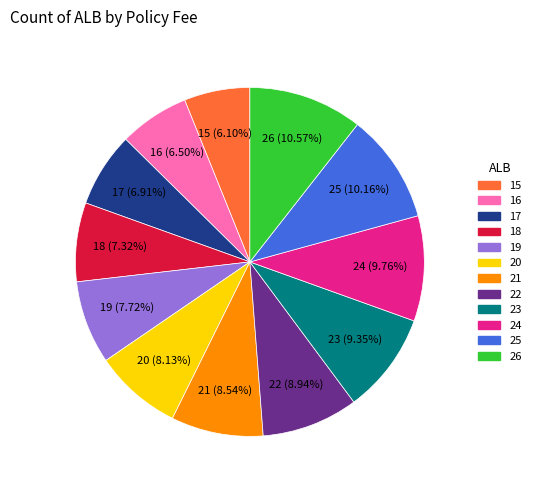

Count the number of slices in the pie.

12